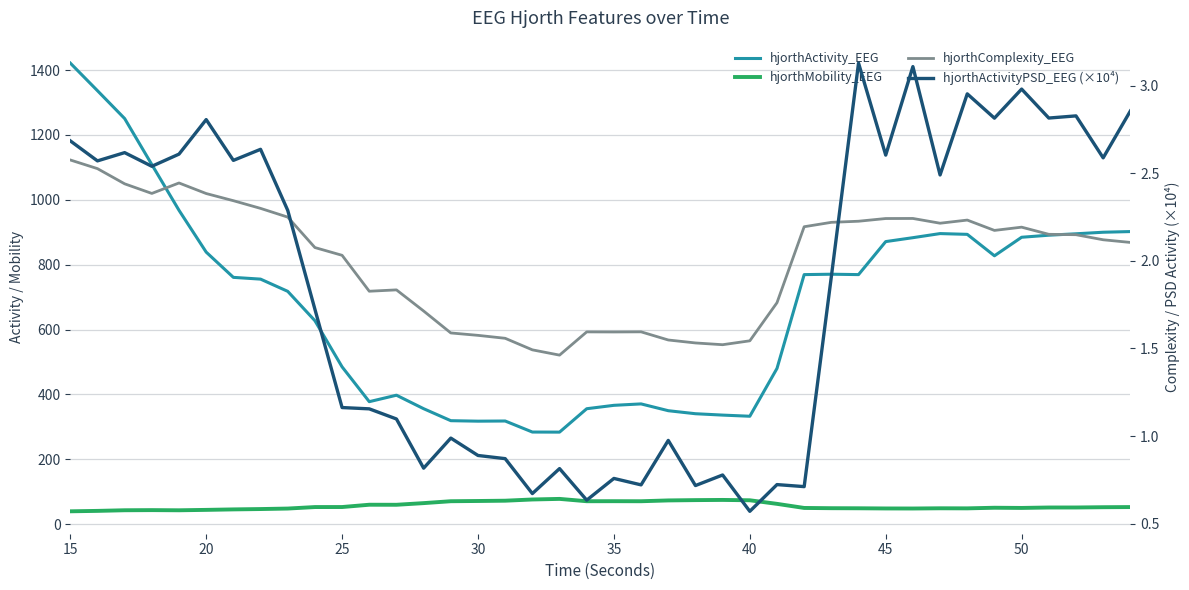

Which series has the largest range (max minus min)?

hjorthActivity_EEG